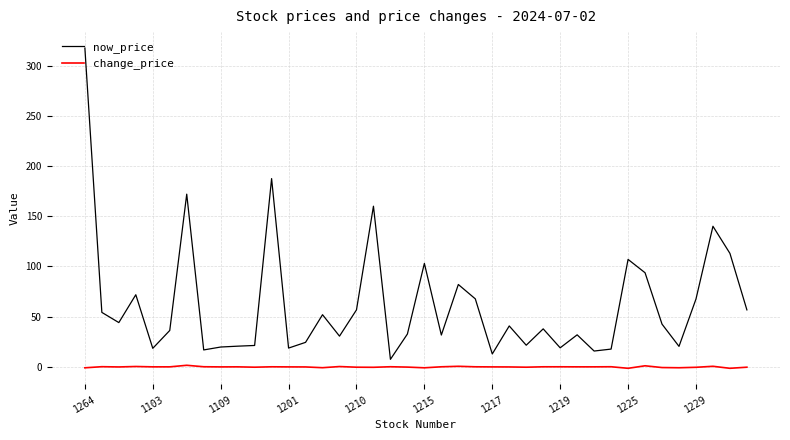

Which series has the largest total across all categories?

now_price